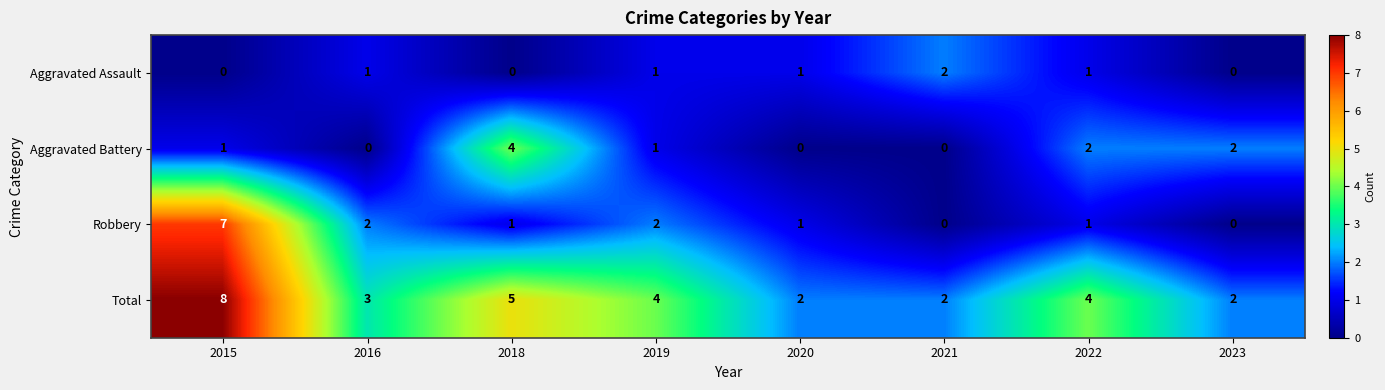

The Aggravated Battery series shows 2 at 2022. True or false?

True